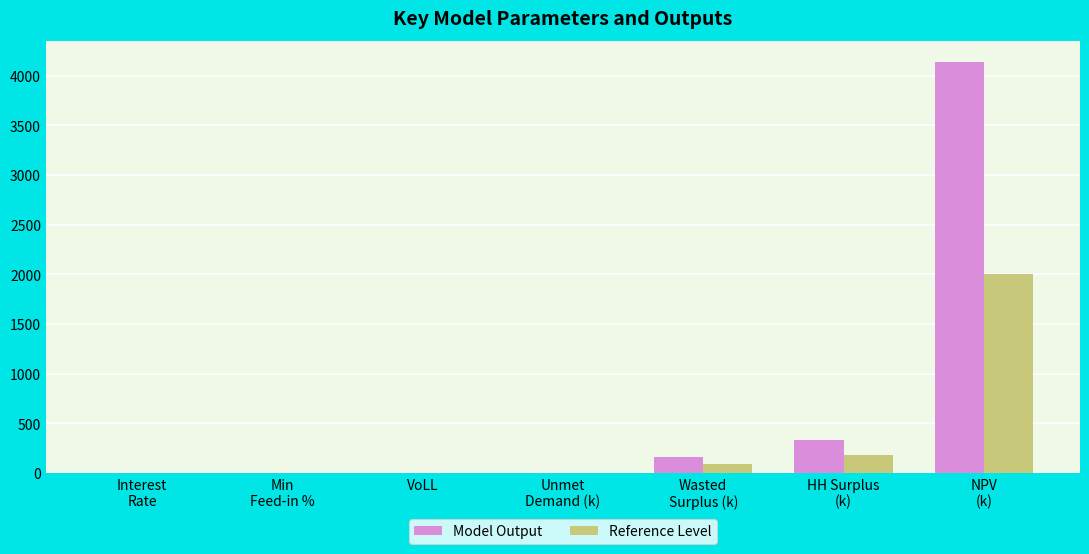

Where does the Model Output series first go above 3?

Unmet
Demand (k)